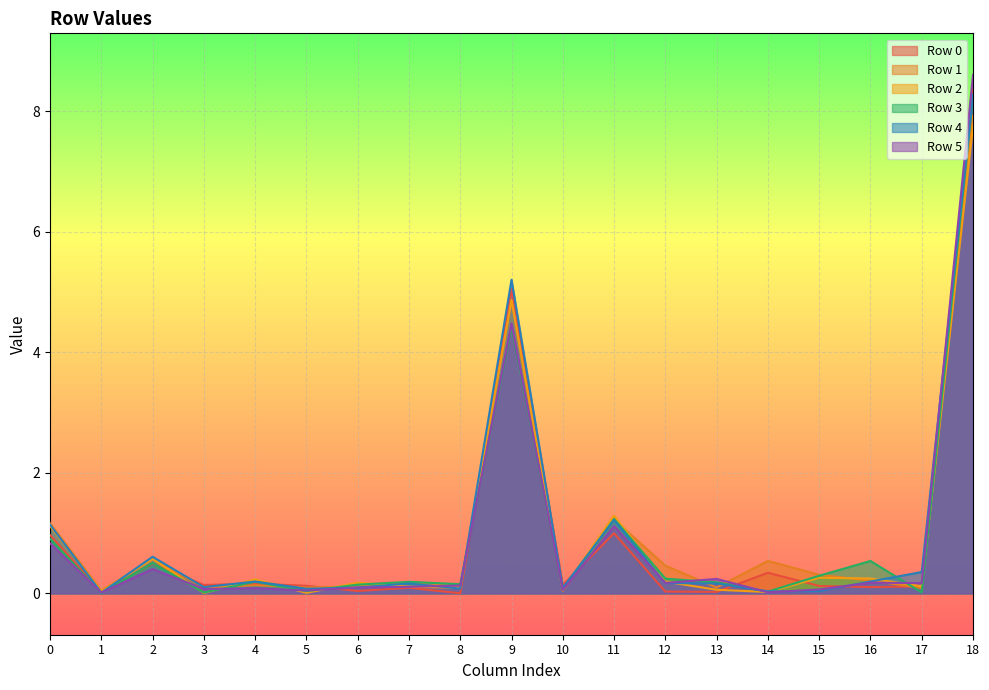

Reading left to right, what are all the values shown in this chart?

Row 0: 0=1.0	1=0.0	2=0.5	3=0.1	4=0.2	5=0.1	6=0.0	7=0.1	8=0.0	9=5.0	10=0.1	11=1.0	12=0.0	13=0.0	14=0.3	15=0.1	16=0.1	17=0.1	18=8.4
Row 1: 0=1.2	1=0.0	2=0.6	3=0.1	4=0.1	5=0.1	6=0.1	7=0.2	8=0.1	9=4.9	10=0.0	11=1.2	12=0.5	13=0.1	14=0.5	15=0.3	16=0.2	17=0.1	18=7.9
Row 2: 0=1.1	1=0.0	2=0.6	3=0.0	4=0.2	5=0.0	6=0.2	7=0.1	8=0.1	9=4.9	10=0.1	11=1.3	12=0.2	13=0.1	14=0.0	15=0.3	16=0.2	17=0.1	18=7.7
Row 3: 0=0.9	1=0.0	2=0.5	3=0.0	4=0.2	5=0.0	6=0.1	7=0.2	8=0.2	9=4.4	10=0.1	11=1.2	12=0.2	13=0.2	14=0.0	15=0.3	16=0.5	17=0.0	18=8.3
Row 4: 0=1.1	1=0.0	2=0.6	3=0.1	4=0.2	5=0.1	6=0.1	7=0.2	8=0.1	9=5.2	10=0.1	11=1.2	12=0.2	13=0.2	14=0.0	15=0.0	16=0.2	17=0.4	18=8.3
Row 5: 0=0.8	1=0.0	2=0.4	3=0.1	4=0.1	5=0.0	6=0.1	7=0.1	8=0.1	9=4.5	10=0.1	11=1.1	12=0.2	13=0.2	14=0.0	15=0.1	16=0.2	17=0.2	18=8.6